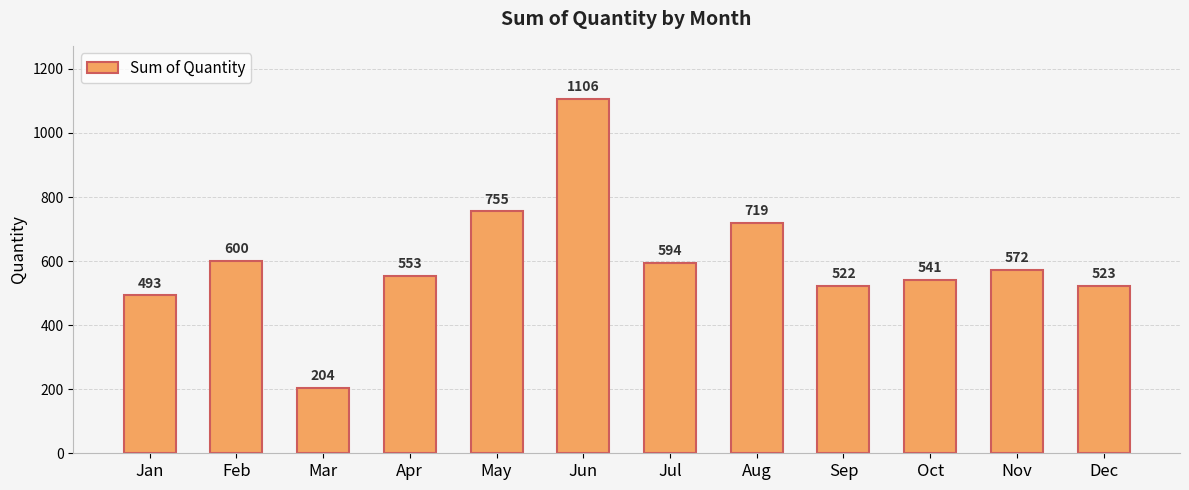

The chart shows a value of 323 at Nov. True or false?

False